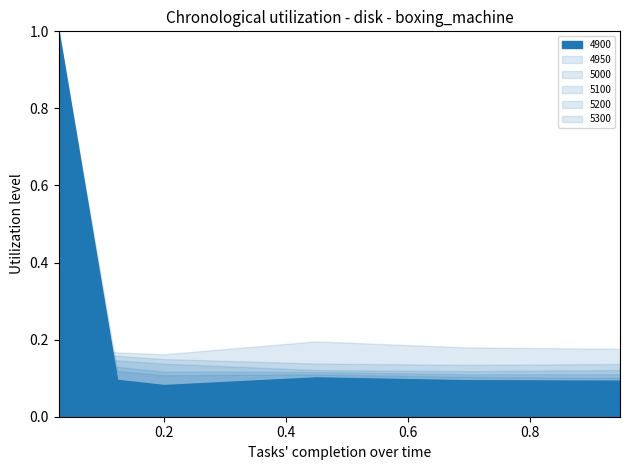

List the series in order of their peak value, highest first.

4900, 4950, 5300, 5200, 5100, 5000